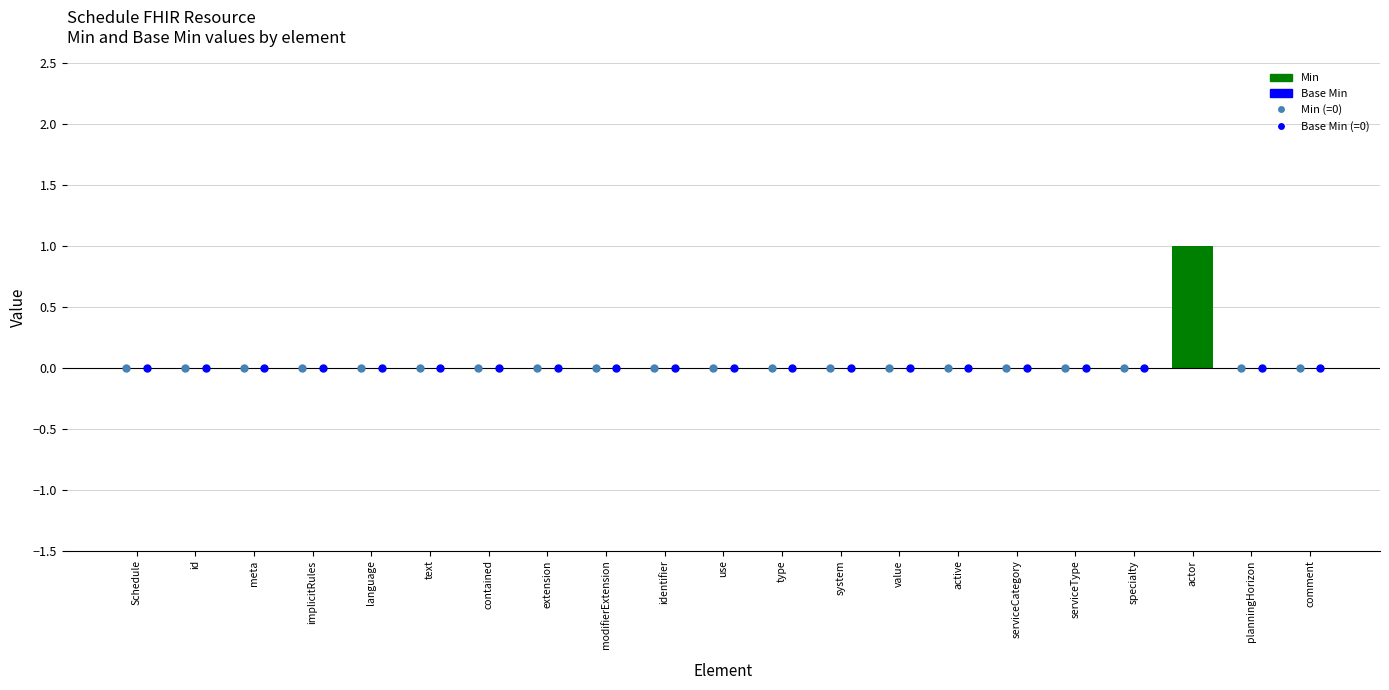

What are all the series names shown in the legend?

Min, Base Min